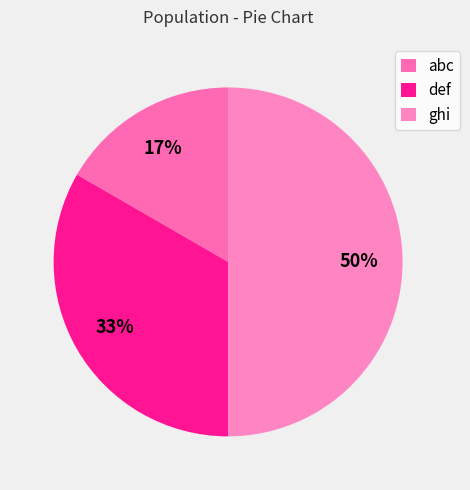

Combined, what portion of the pie is def and abc?

50.0%